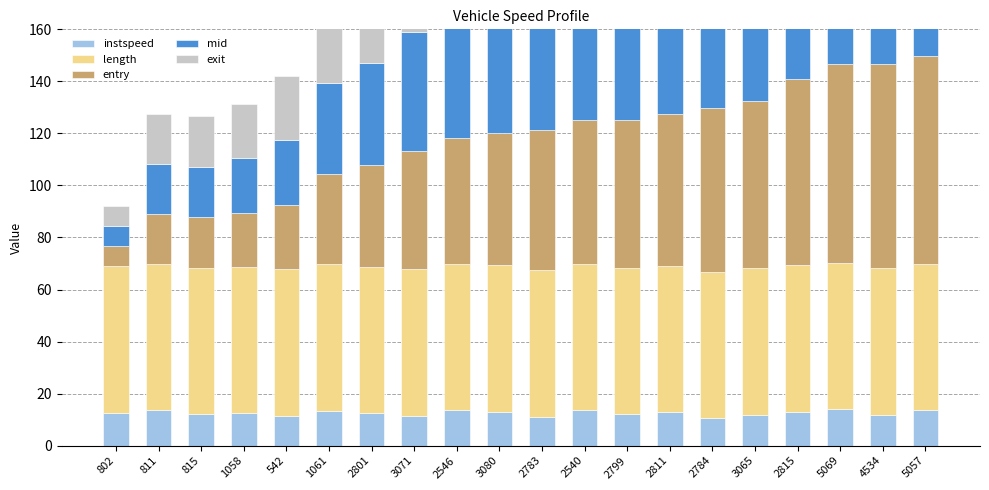

The exit series shows 79.4 at 3071. True or false?

False